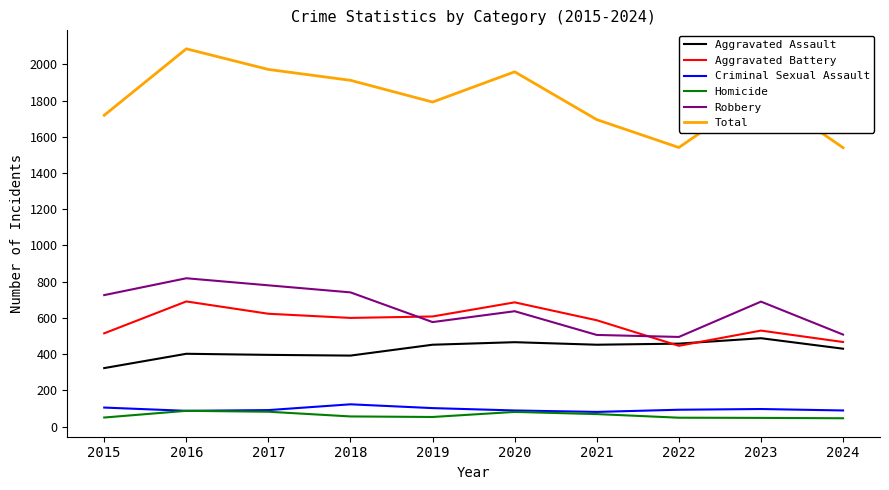

True or false: Aggravated Battery and Homicide intersect in this chart.

False